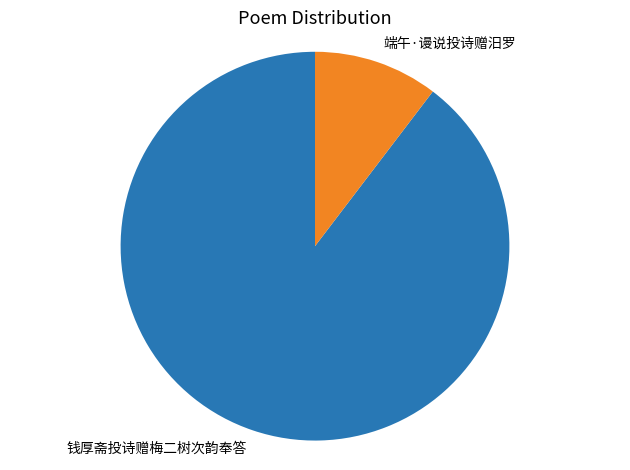

What is the majority slice?

钱厚斋投诗赠梅二树次韵奉答